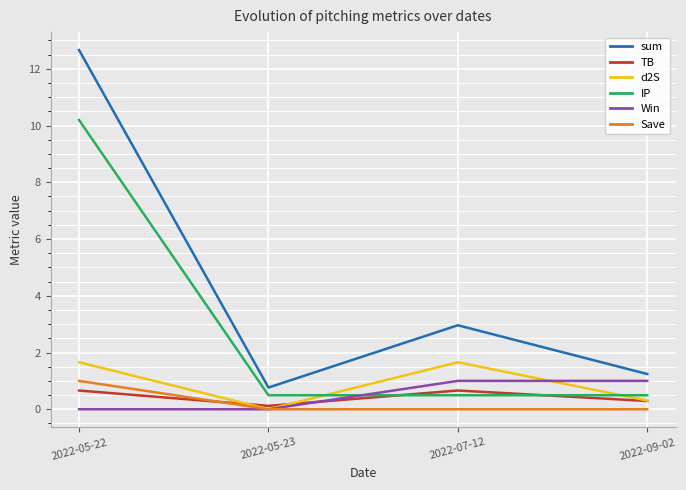

What position from the left is 2022-07-12?

3